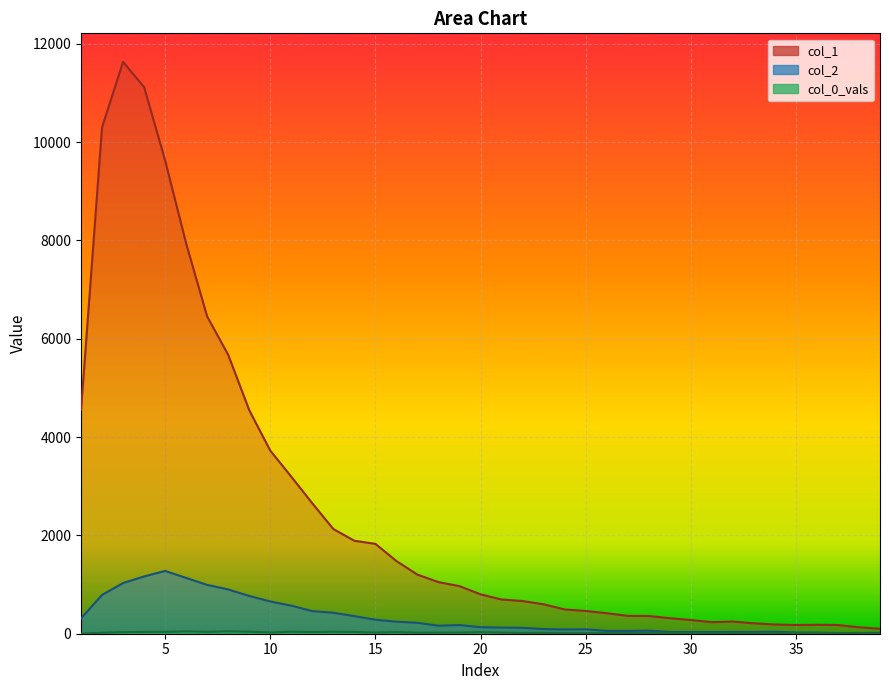

True or false: col_0_vals and col_1 cross at least once.

False